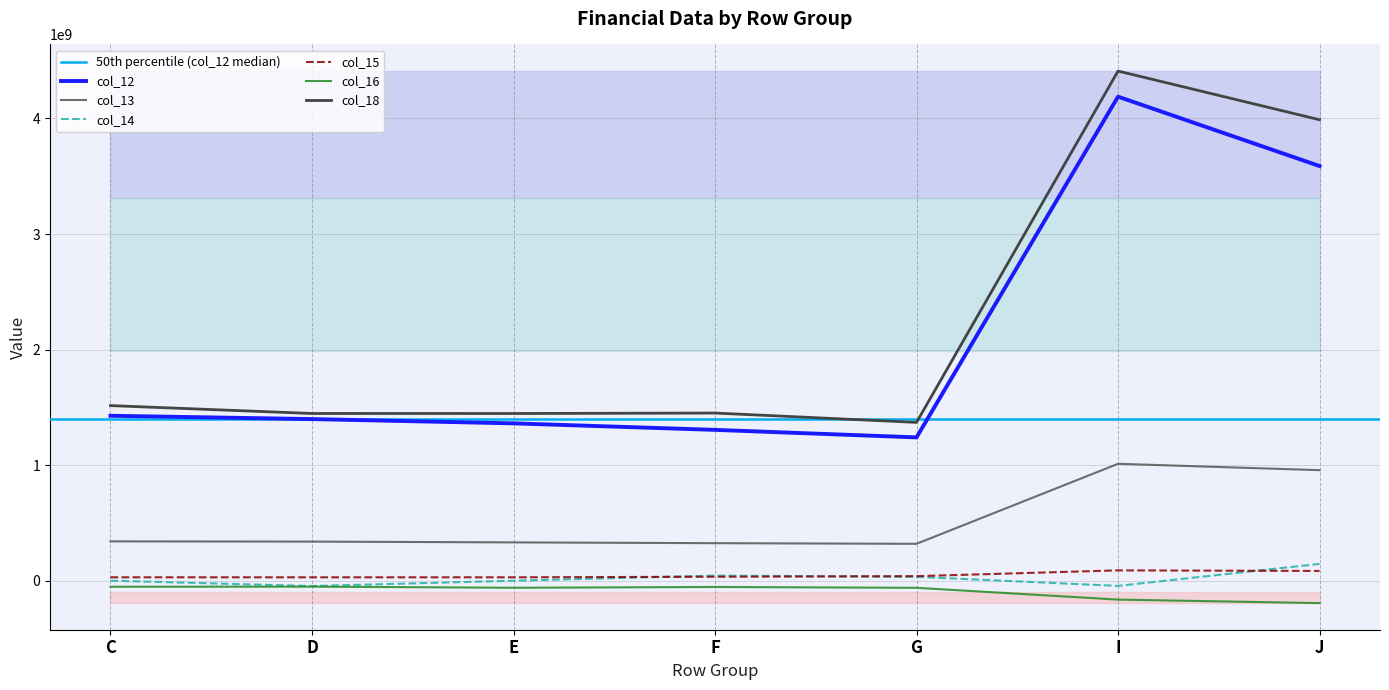

Read the col_14 value at J.

146268235.1